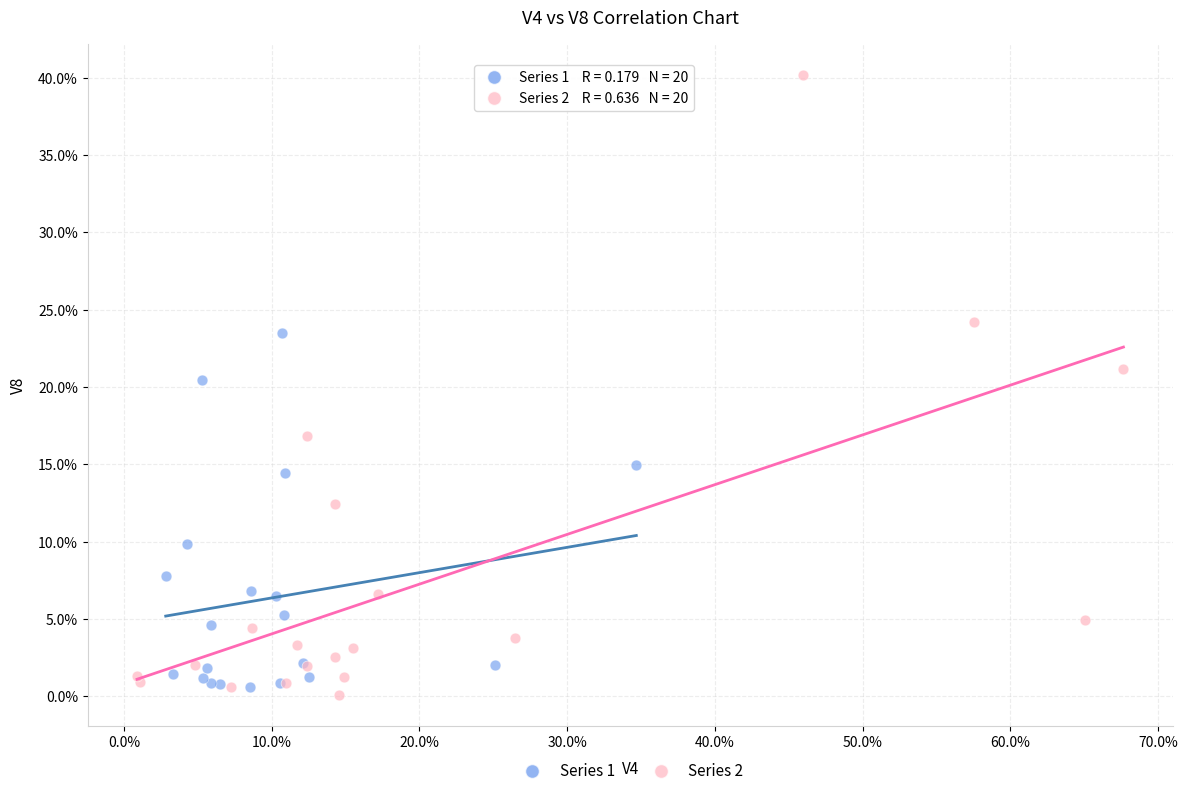

What are all the series names shown in the legend?

Series 1, Series 2